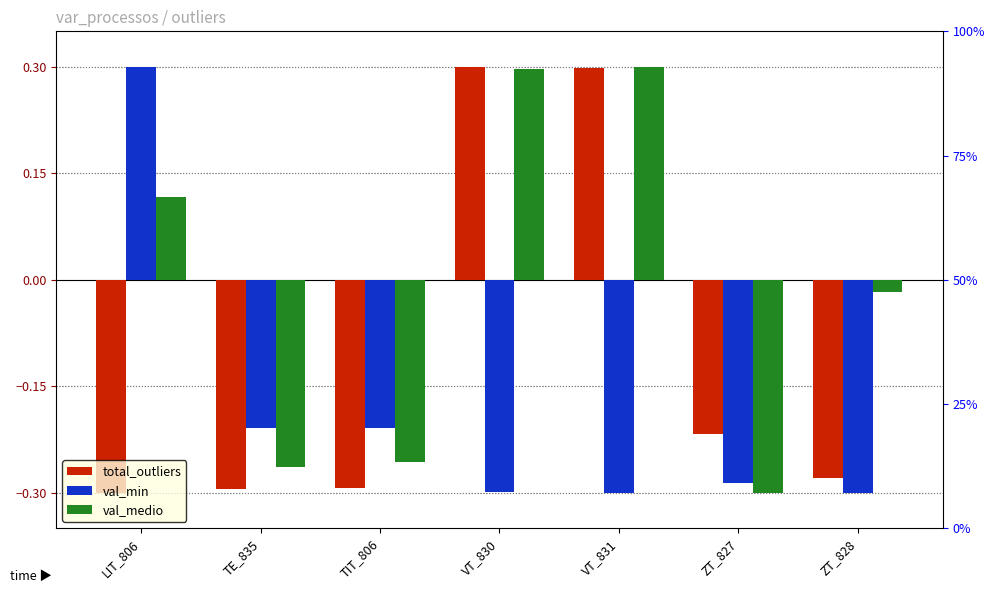

Which category has the lowest value across all series?

LIT_806